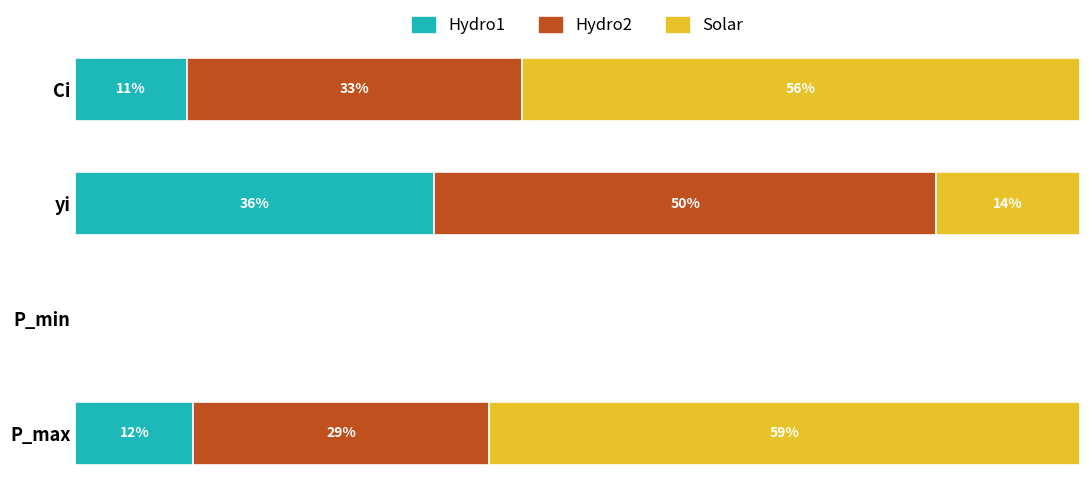

Which series has the largest total across all categories?

Solar